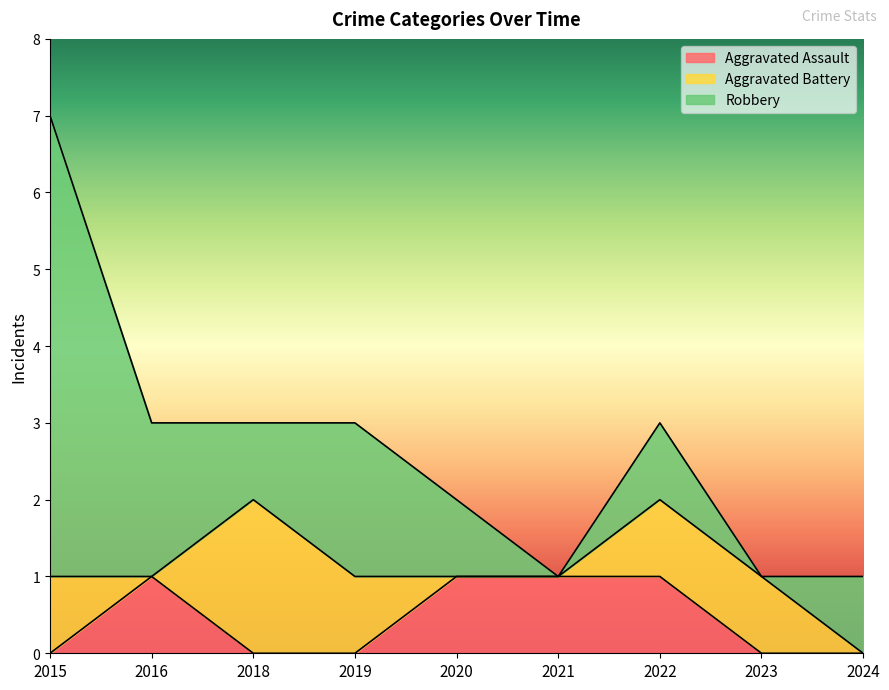

Where is the first local maximum for Aggravated Assault?

2016